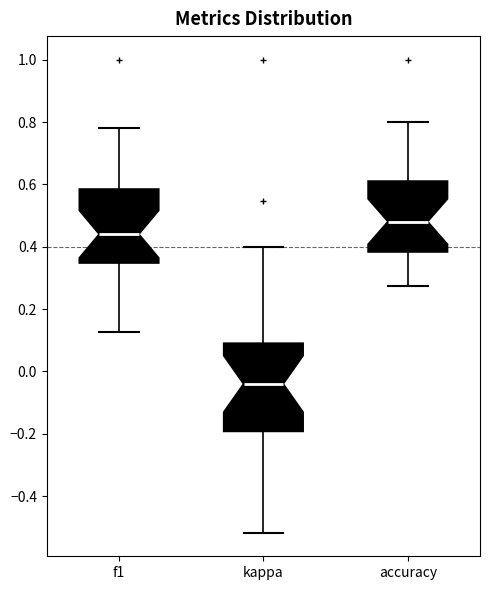

Reading left to right, read every box against the y-axis: the position of its median line, the range the box covers, and the ends of its whiskers. The values are not printed on the chart, so give them approximately, as read against the axis.

f1: median 0.44, box 0.34 to 0.58, whiskers 0.12 to 0.78
kappa: median -0.04, box -0.20 to 0.10, whiskers -0.52 to 0.40
accuracy: median 0.48, box 0.38 to 0.62, whiskers 0.28 to 0.80